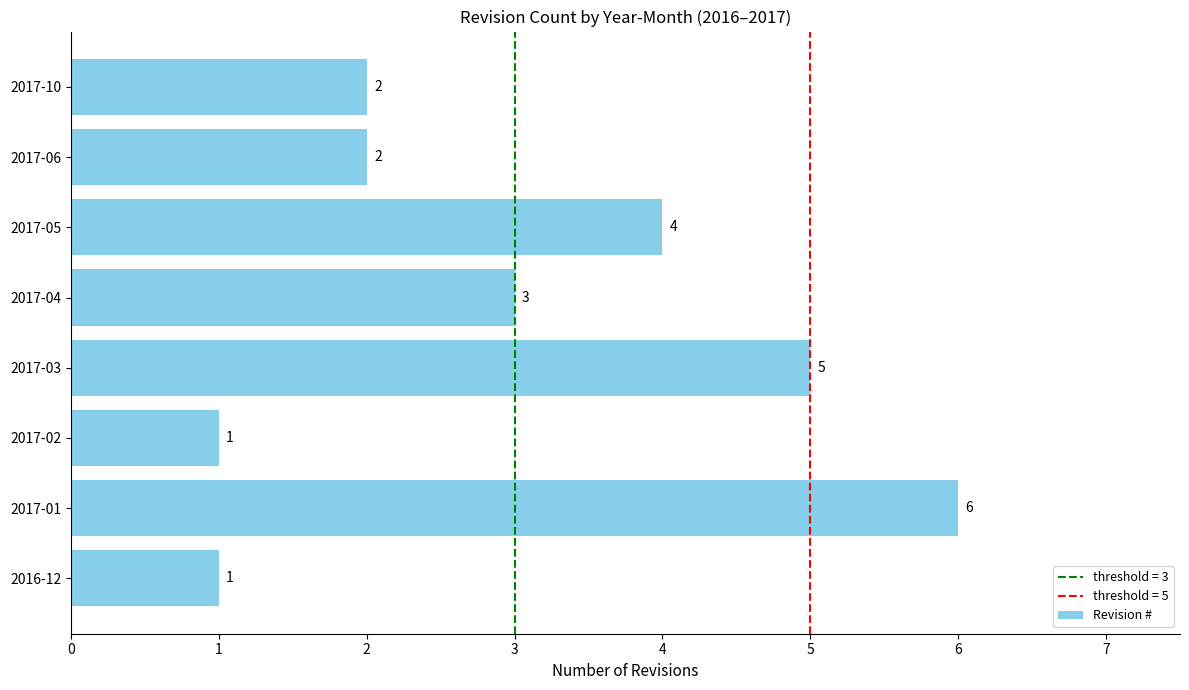

What is the sum of all values?

24